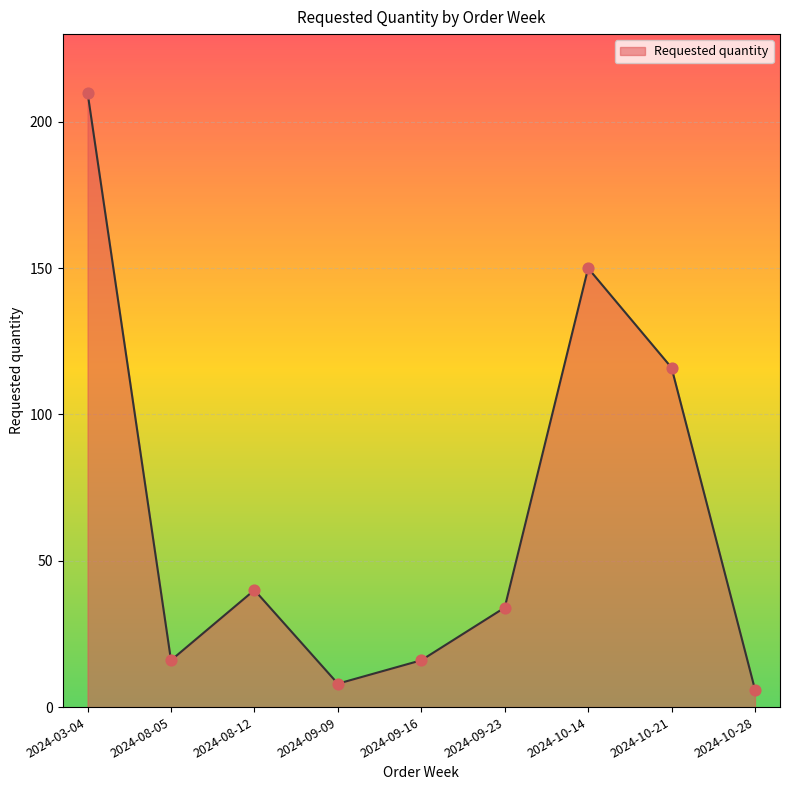

What is the change in value from 2024-08-12 to 2024-10-28?

-34